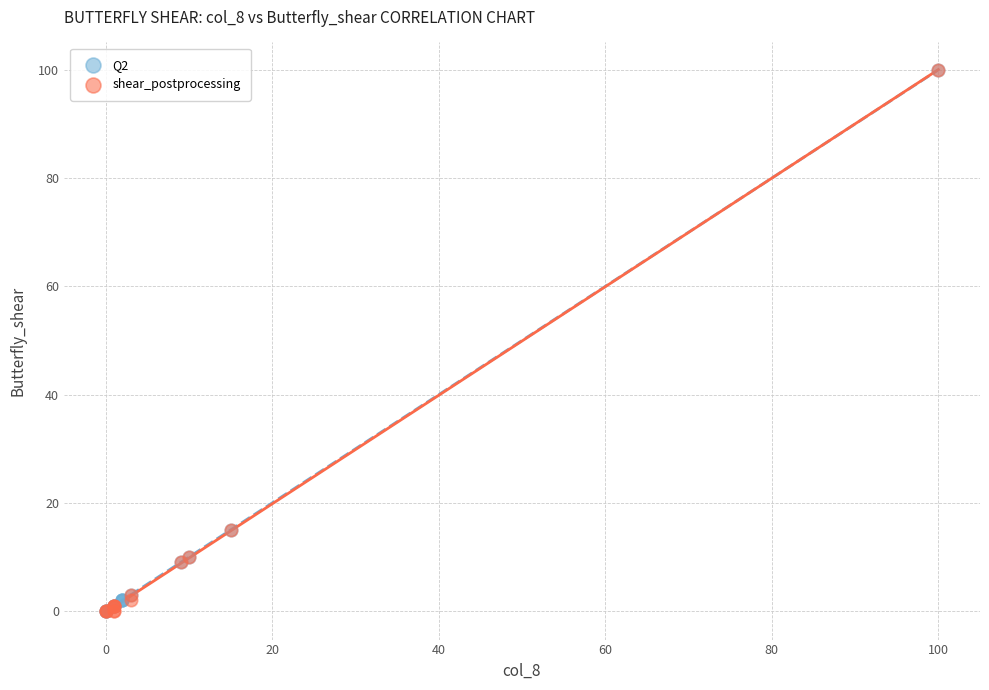

What are all the series names shown in the legend?

Q2, shear_postprocessing